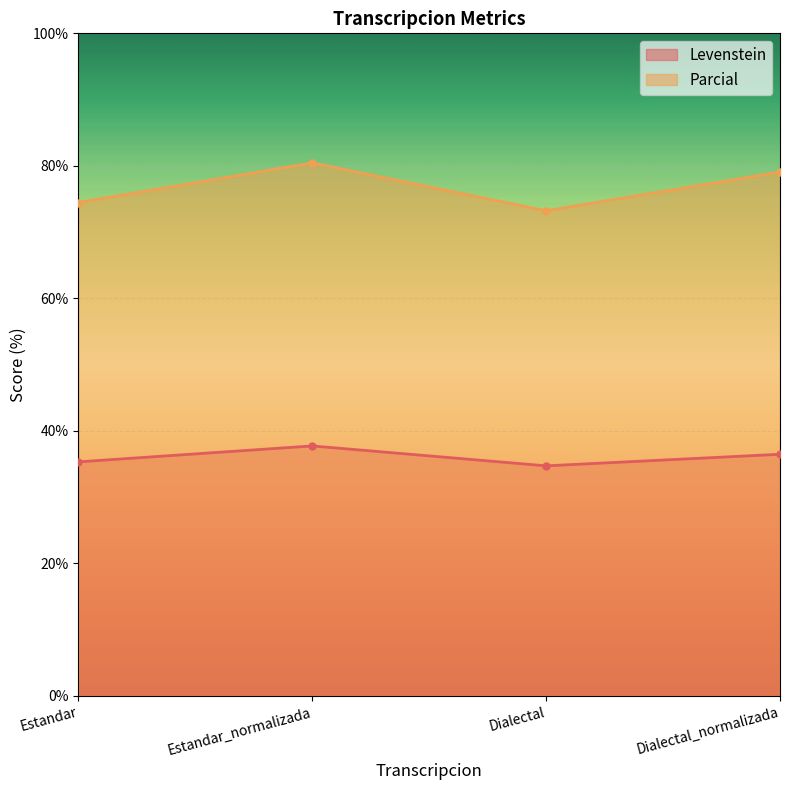

What is the label of the 1st point from the left?

Estandar